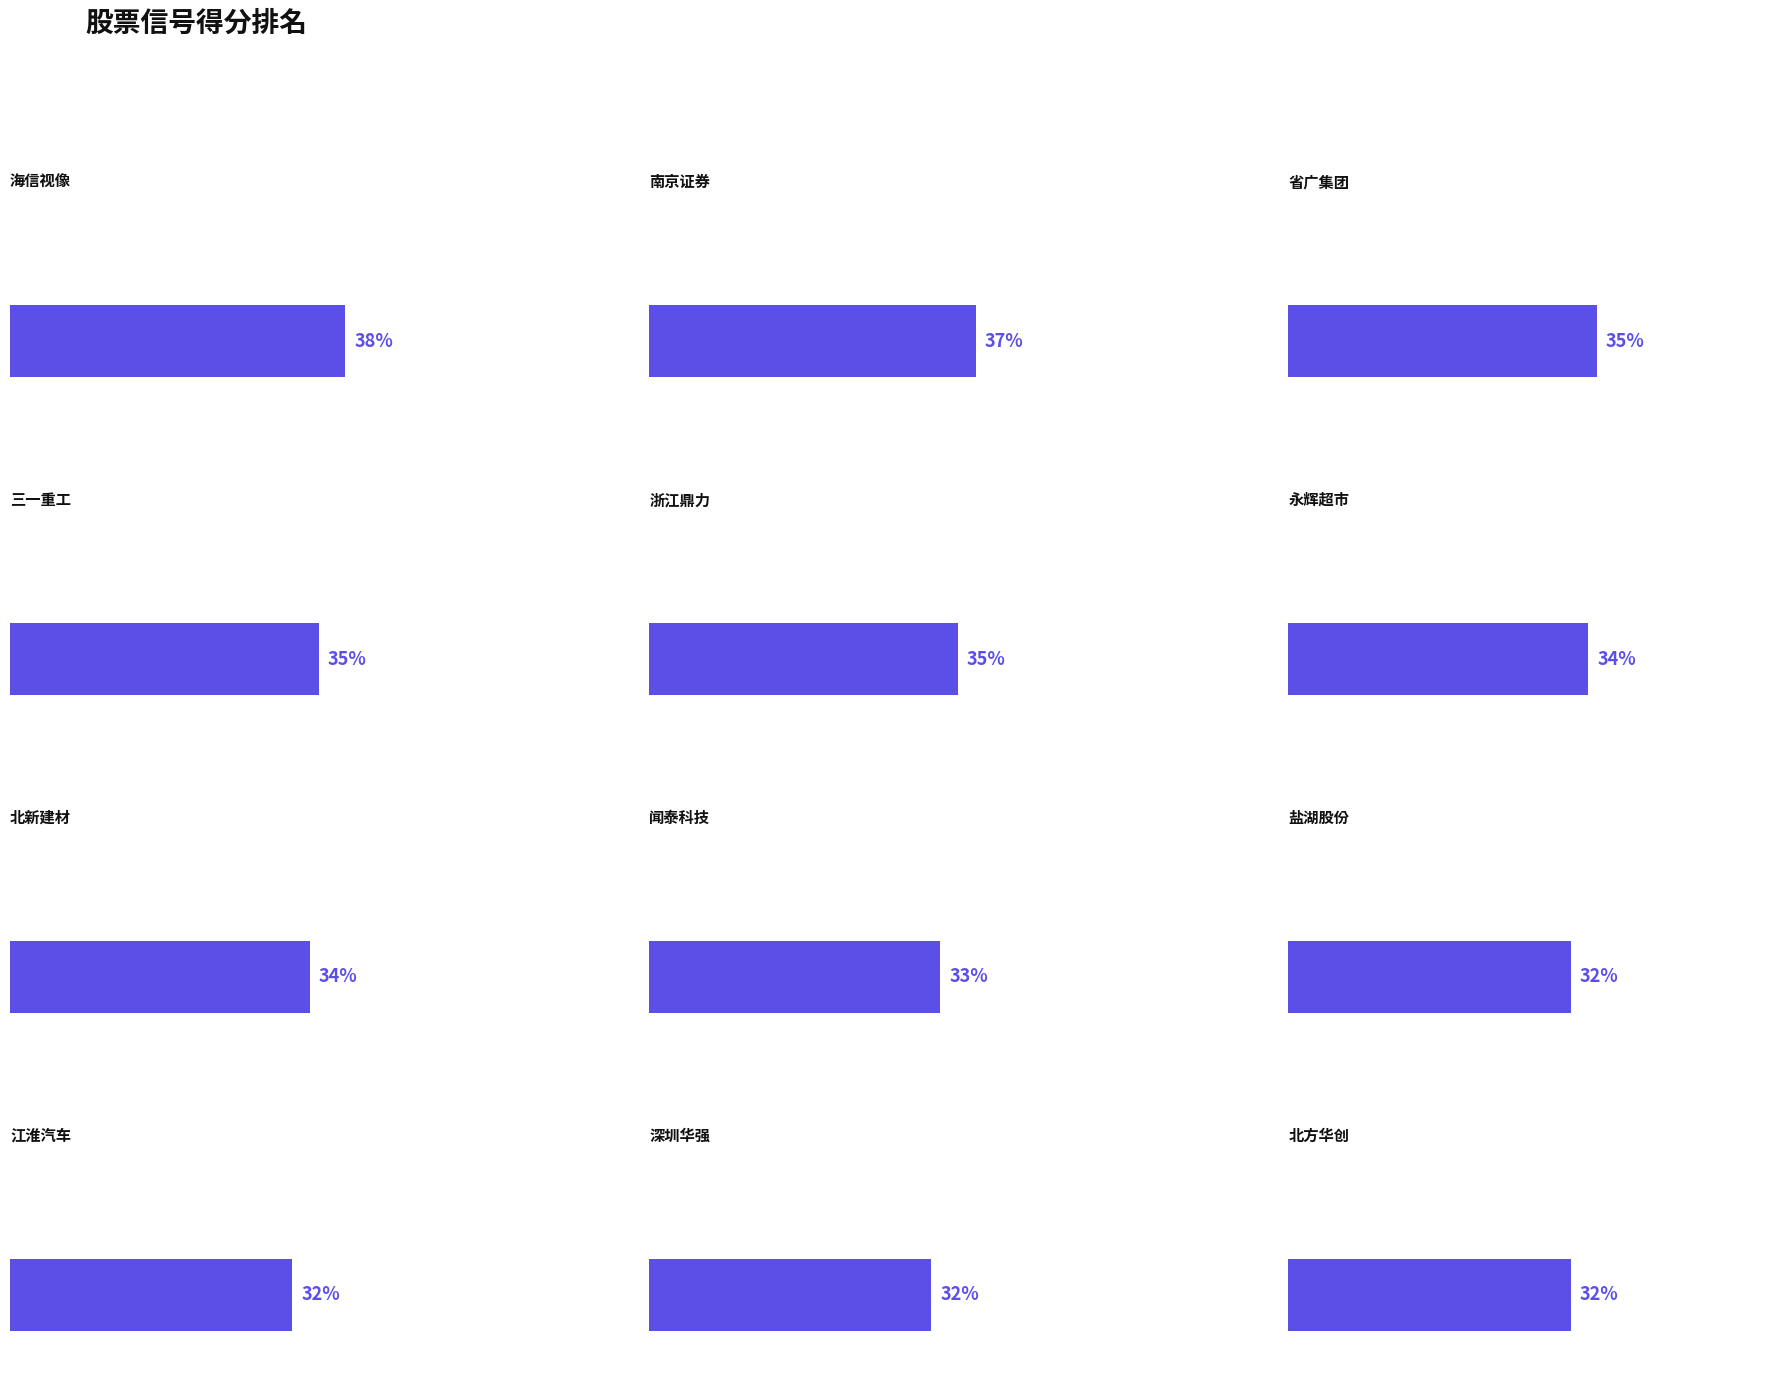

At which label is the value closest to 0?

盐湖股份